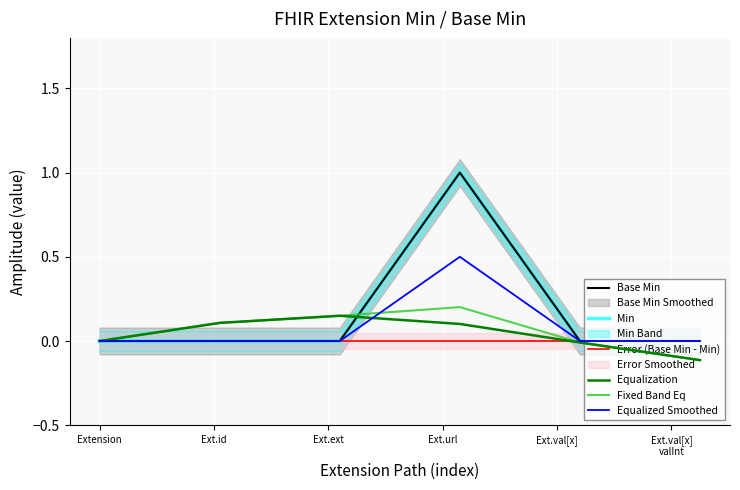

How many interior local peaks does the Base Min series have?

1